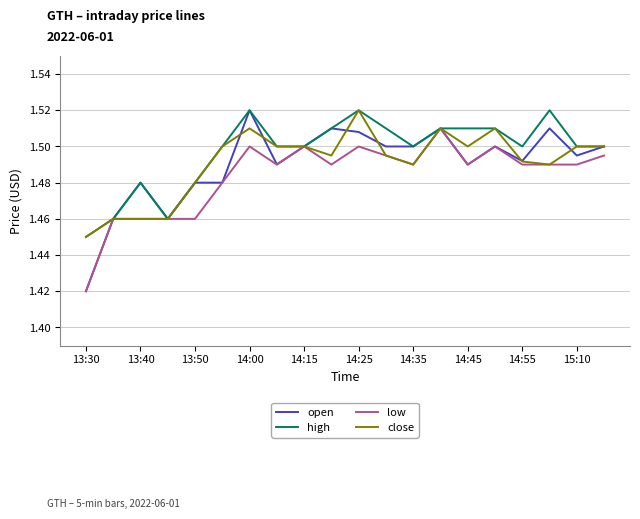

Which category has the highest value in the open series?

14:00